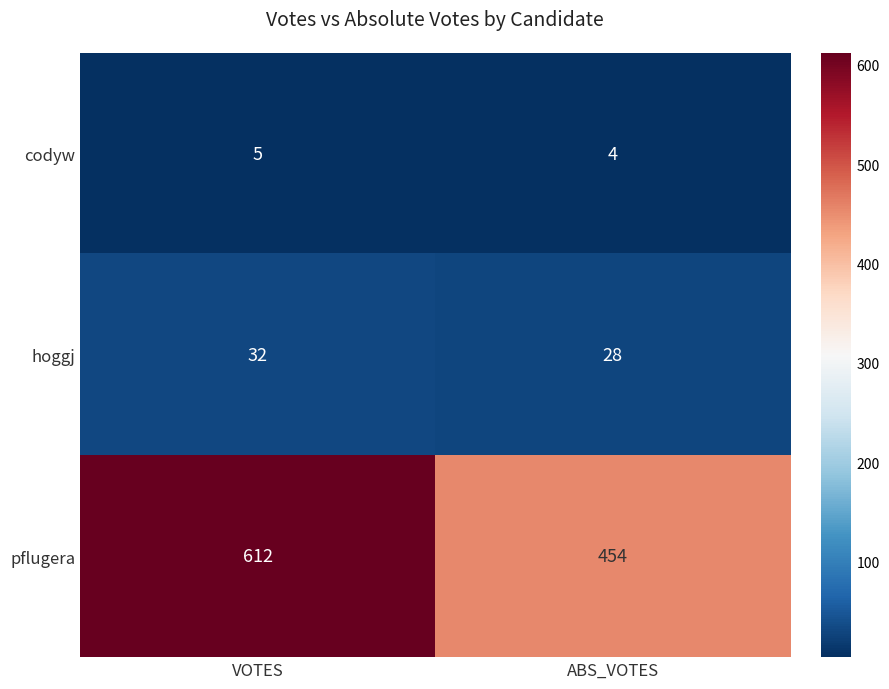

What is the maximum value for codyw?

5